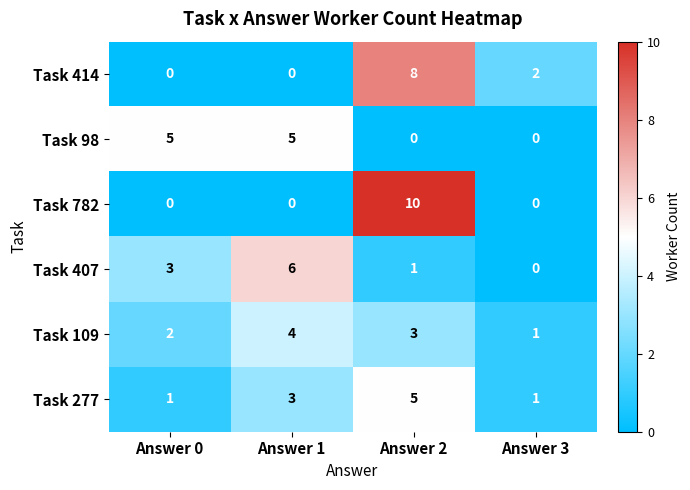

Which category has the lowest value in the Task 407 series?

Answer 3